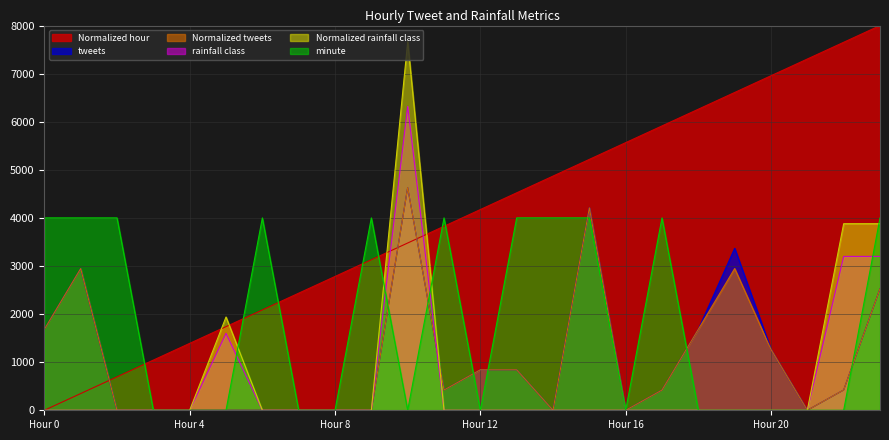

What is the spread (max minus min) of values at Hour 16?

5565.2